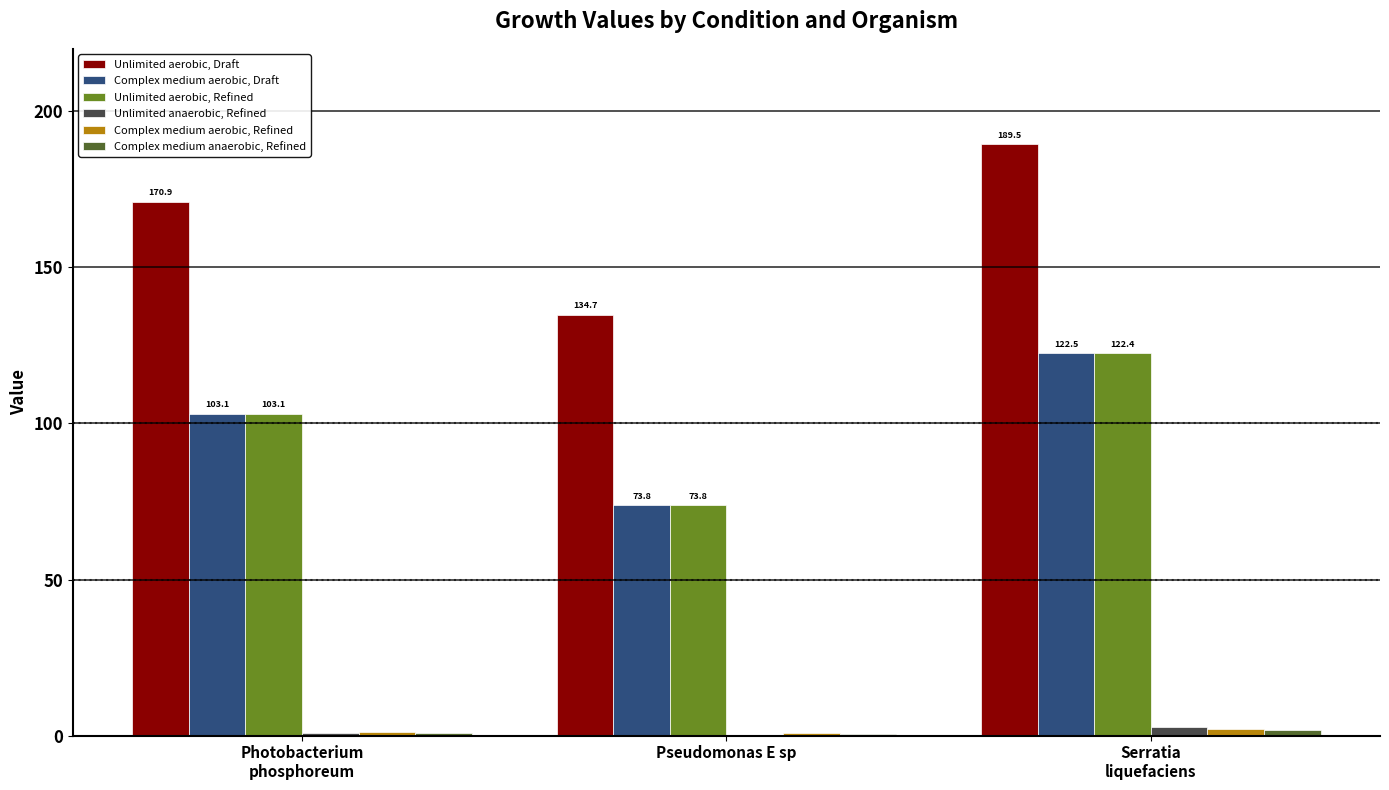

At which label does Unlimited aerobic, Refined first exceed 103?

Photobacterium
phosphoreum